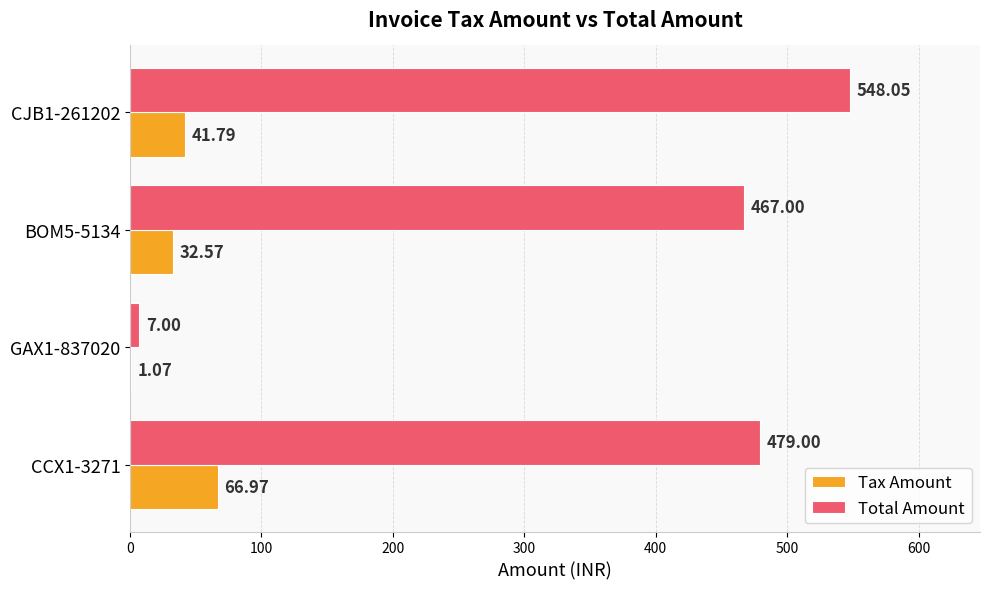

What is the sum of the Tax Amount values at GAX1-837020 and BOM5-5134?

33.6